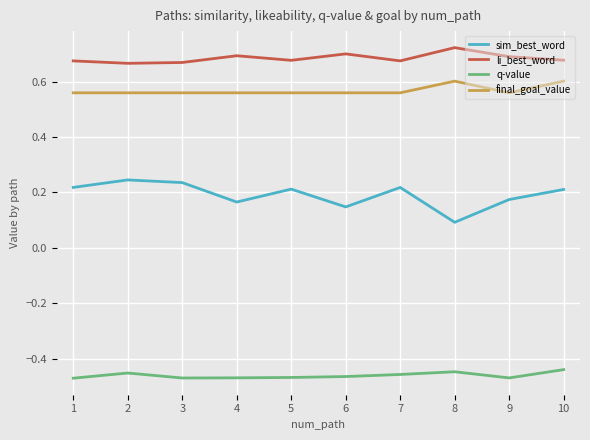

Which series has the largest total across all categories?

li_best_word